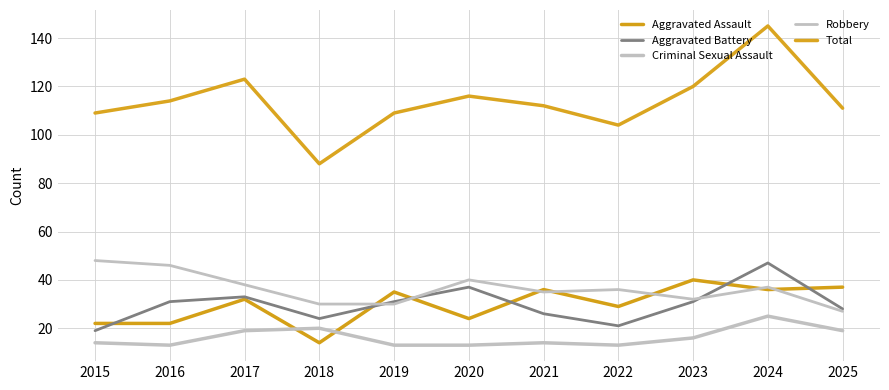

What is the difference between the highest and lowest values at 2019?

96